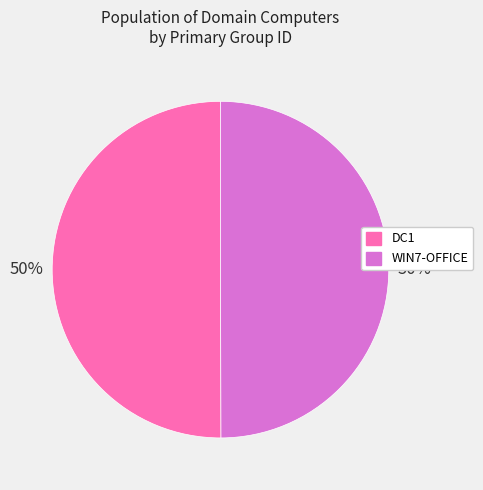

To the nearest percent, what is the average slice percentage?

50%